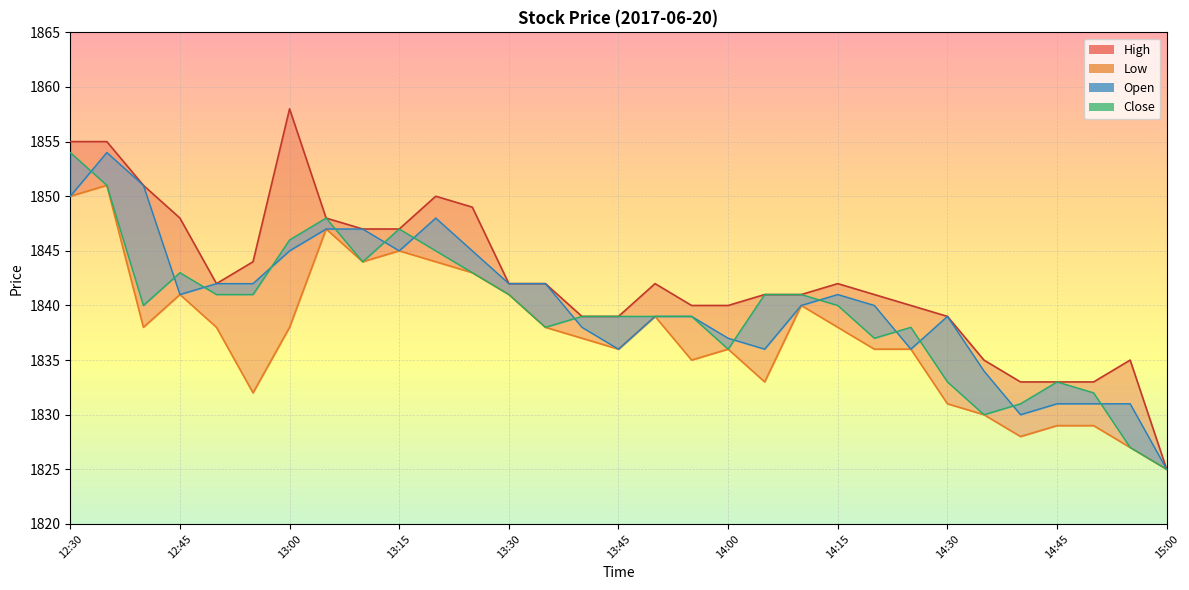

What is the highest value of the Close_line series?

1854